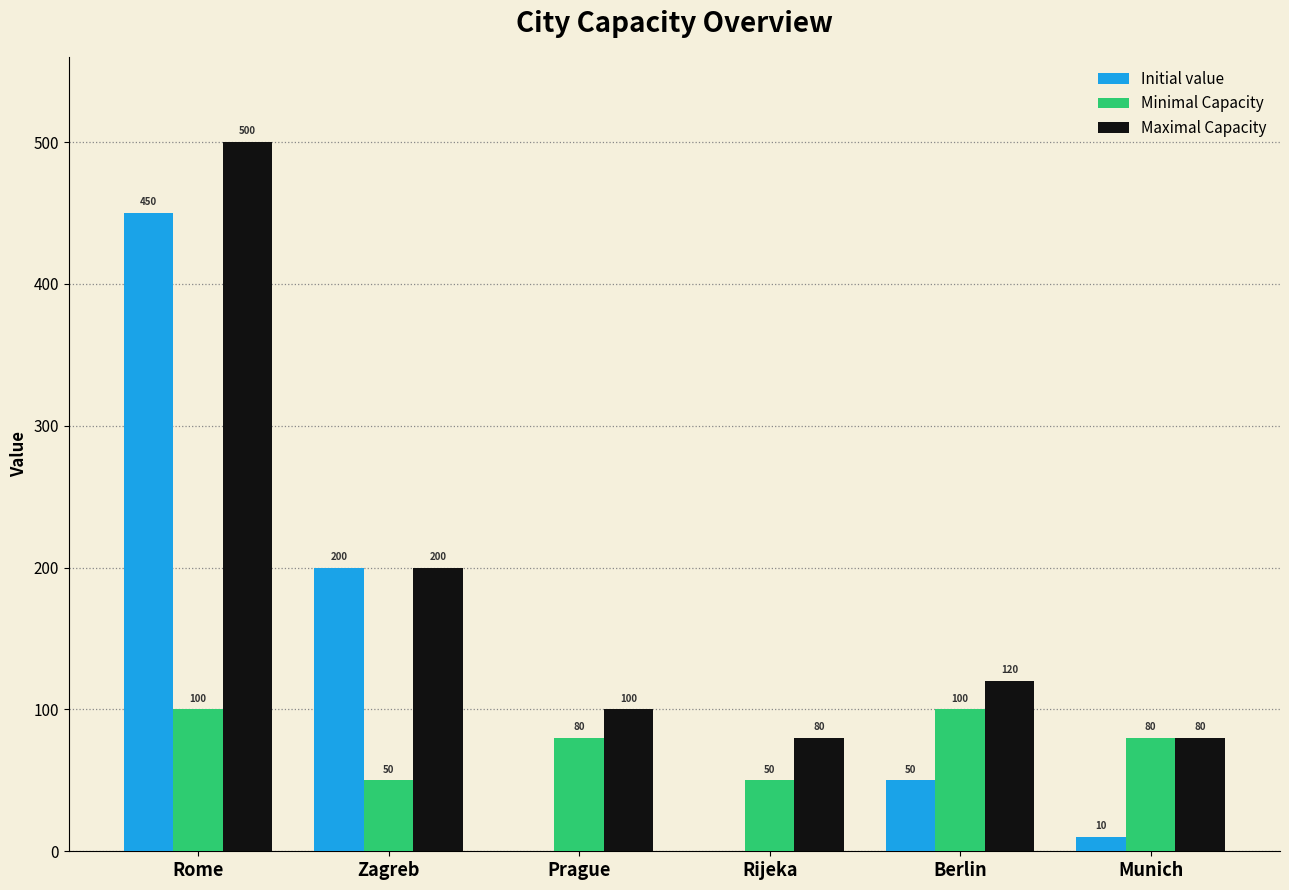

Is it true that Initial value equals 69 at Berlin?

False